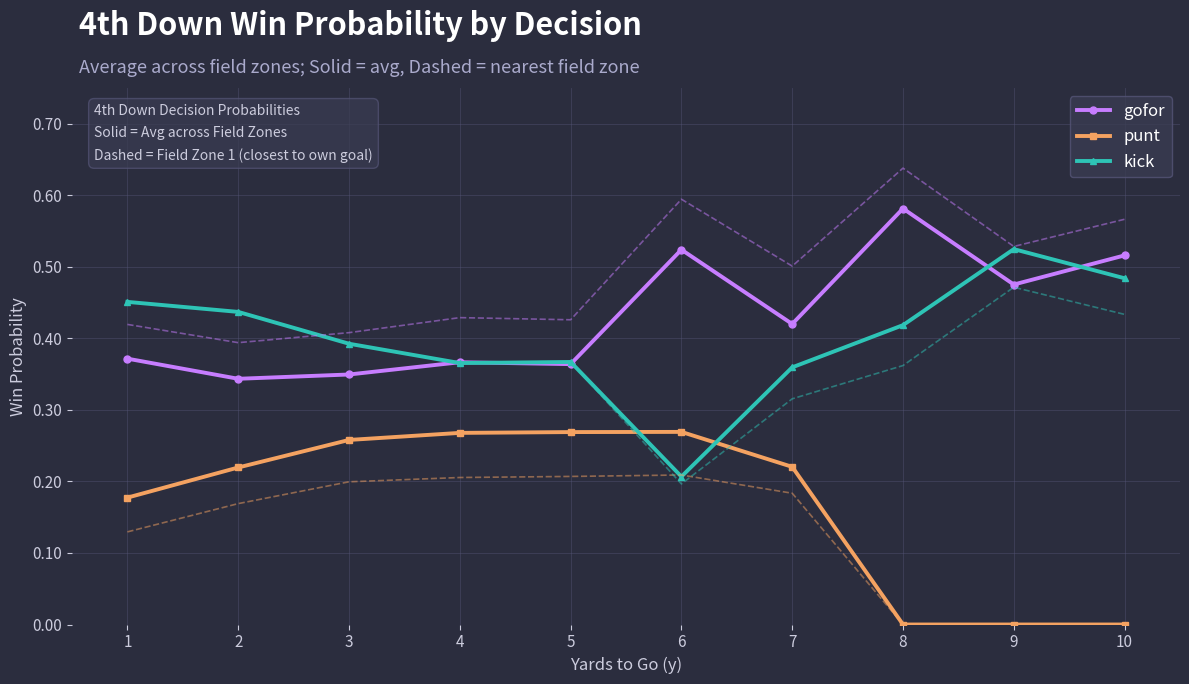

Where do kick and punt first cross each other?

5 and 6